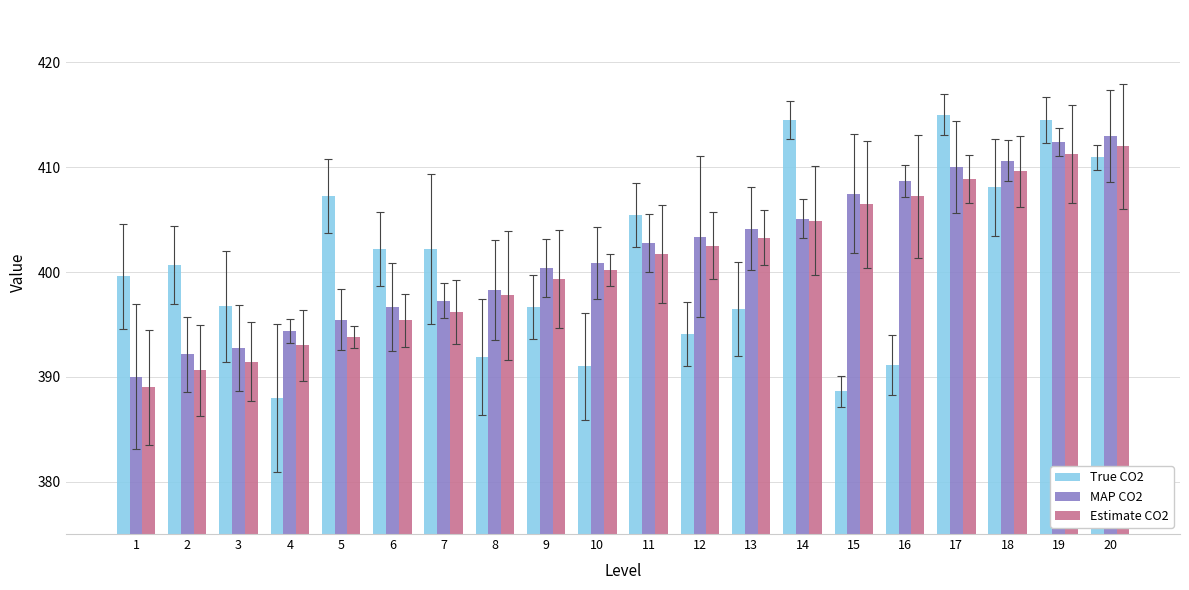

What are all the series names shown in the legend?

True CO2, MAP CO2, Estimate CO2